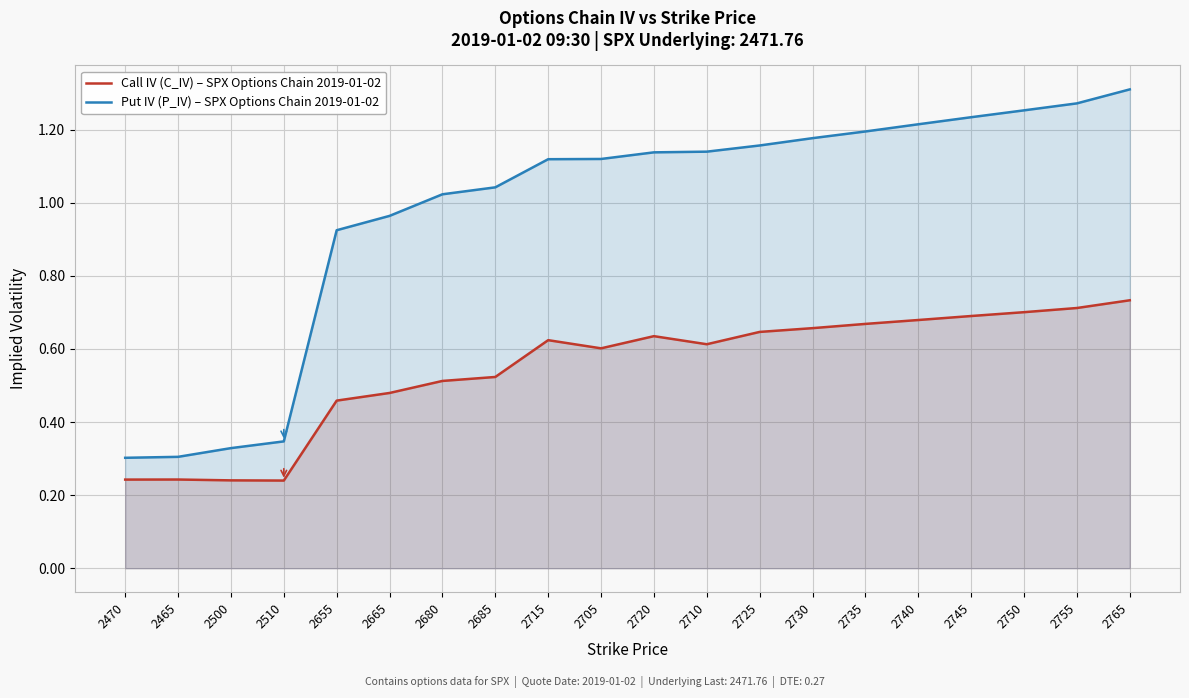

True or false: Call IV (C_IV) – SPX Options Chain 2019-01-02 has more than 0 interior local peaks.

True